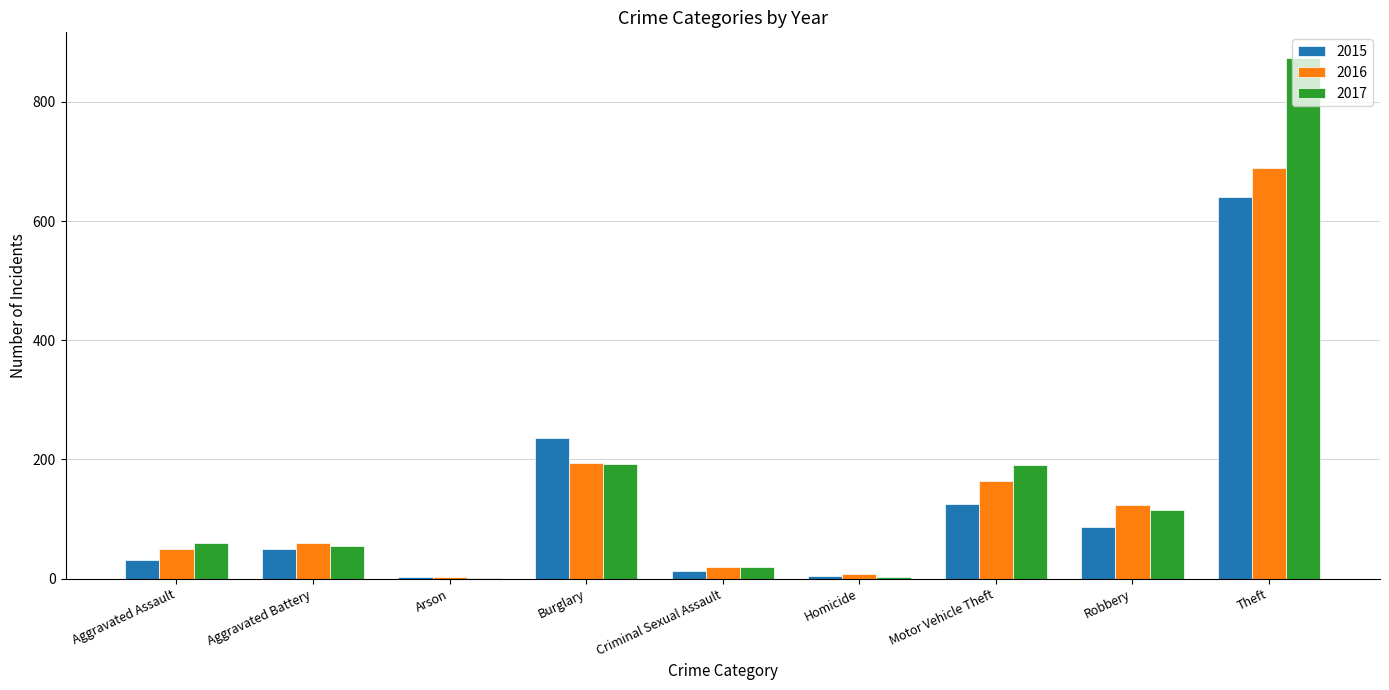

Are the bars horizontal?

No